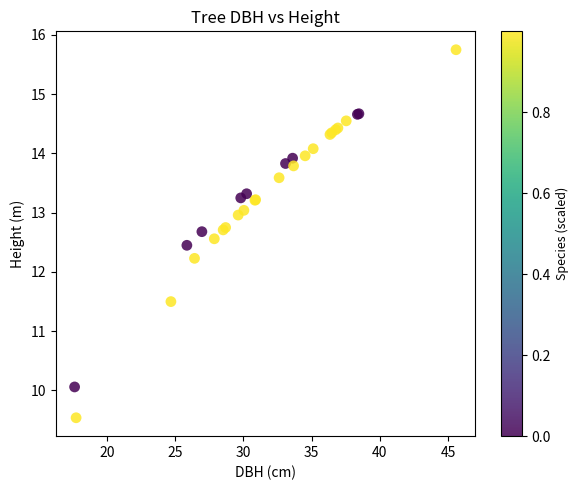

What Y value in the scatter plot is closest to 12?

12.2